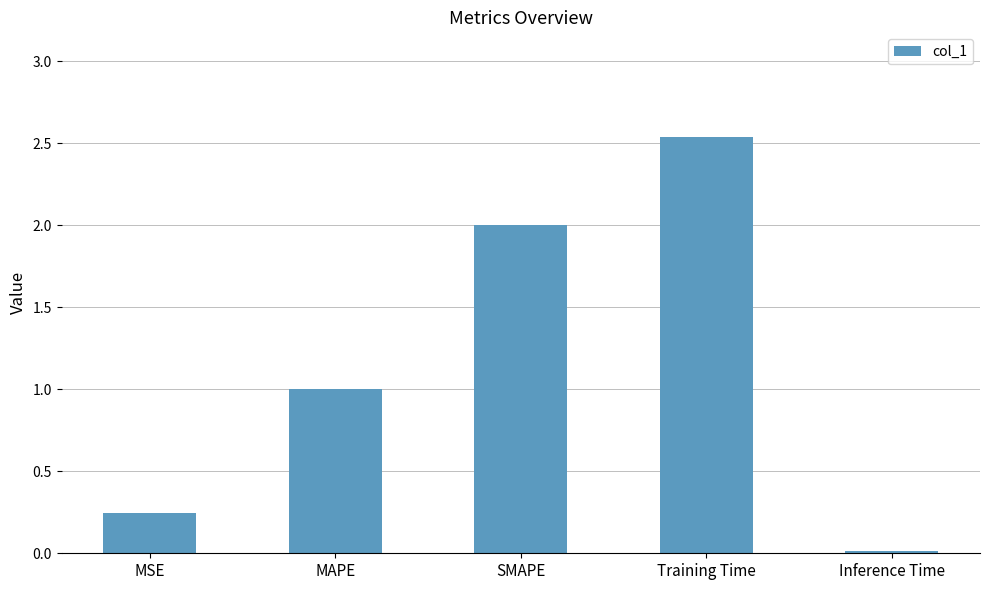

What is the label of the 2nd bar from the right?

Training Time